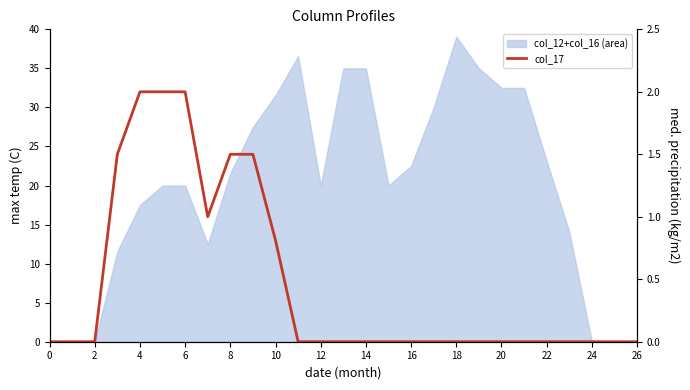

How many lines are shown in the chart?

1